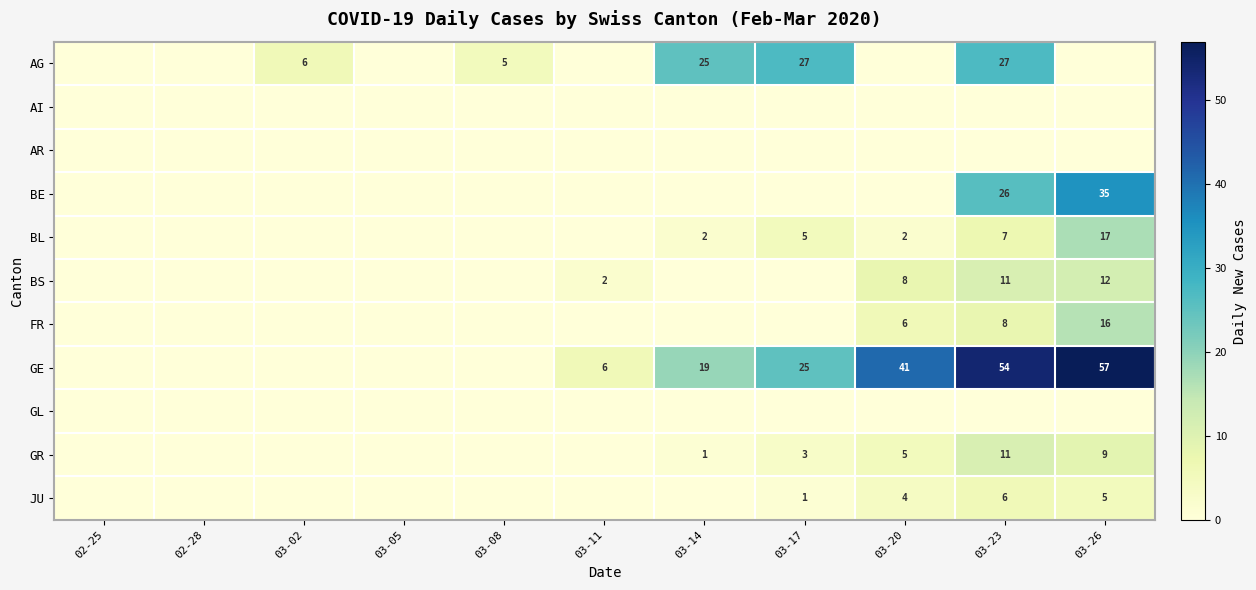

At how many categories does at least one series exceed 49?

2